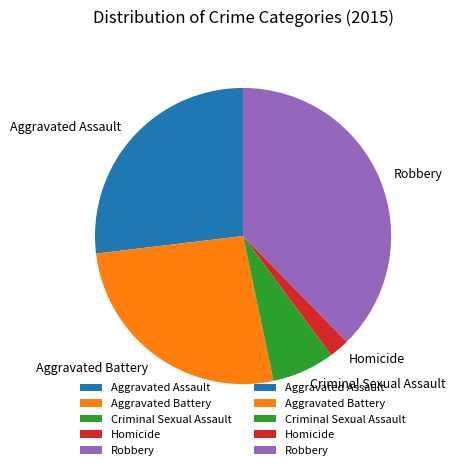

Is there a majority slice in this chart?

No